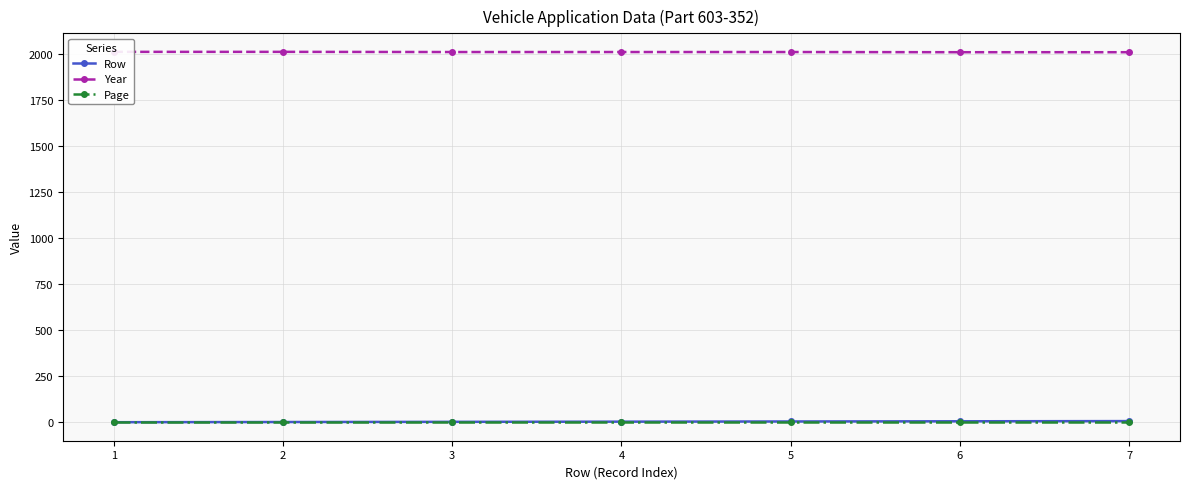

List the series in order of their peak value, lowest first.

Page, Row, Year